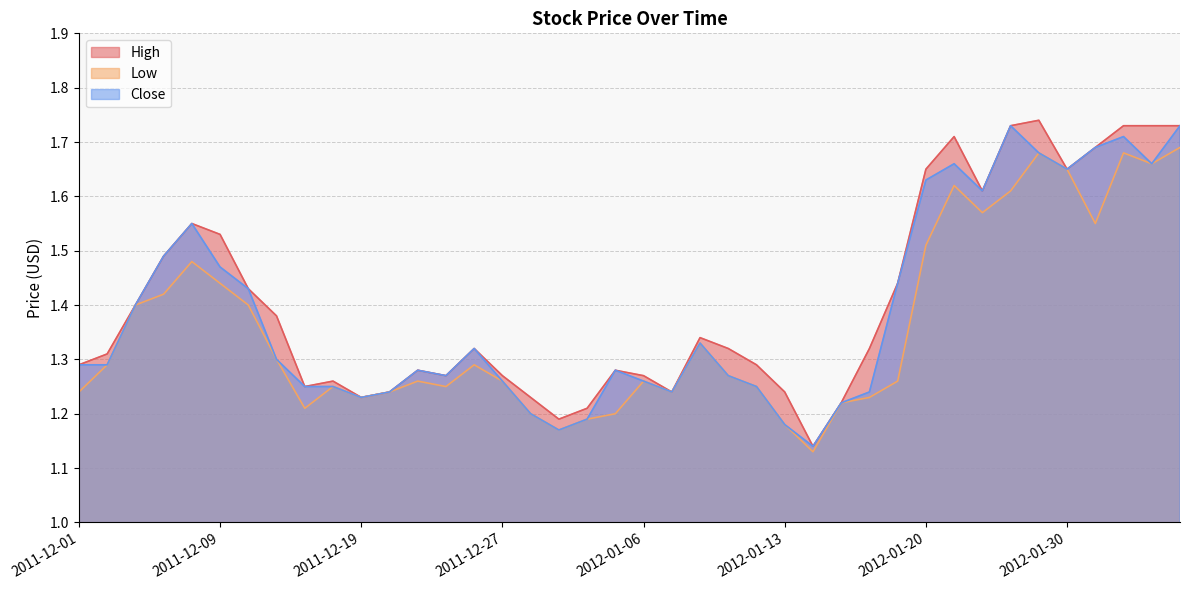

What is the difference between the maximum and minimum values in the High series?

0.6